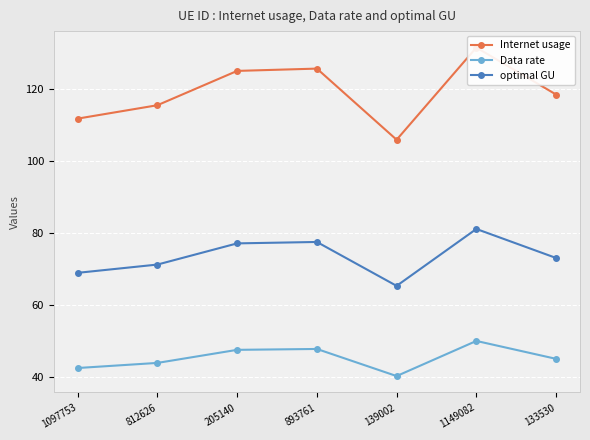

Is this an area chart (filled region under the line)?

No